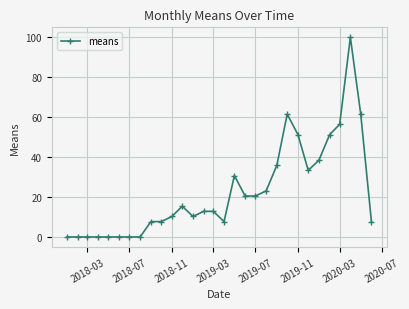

What is the value of the 28th point from the left?

100.0